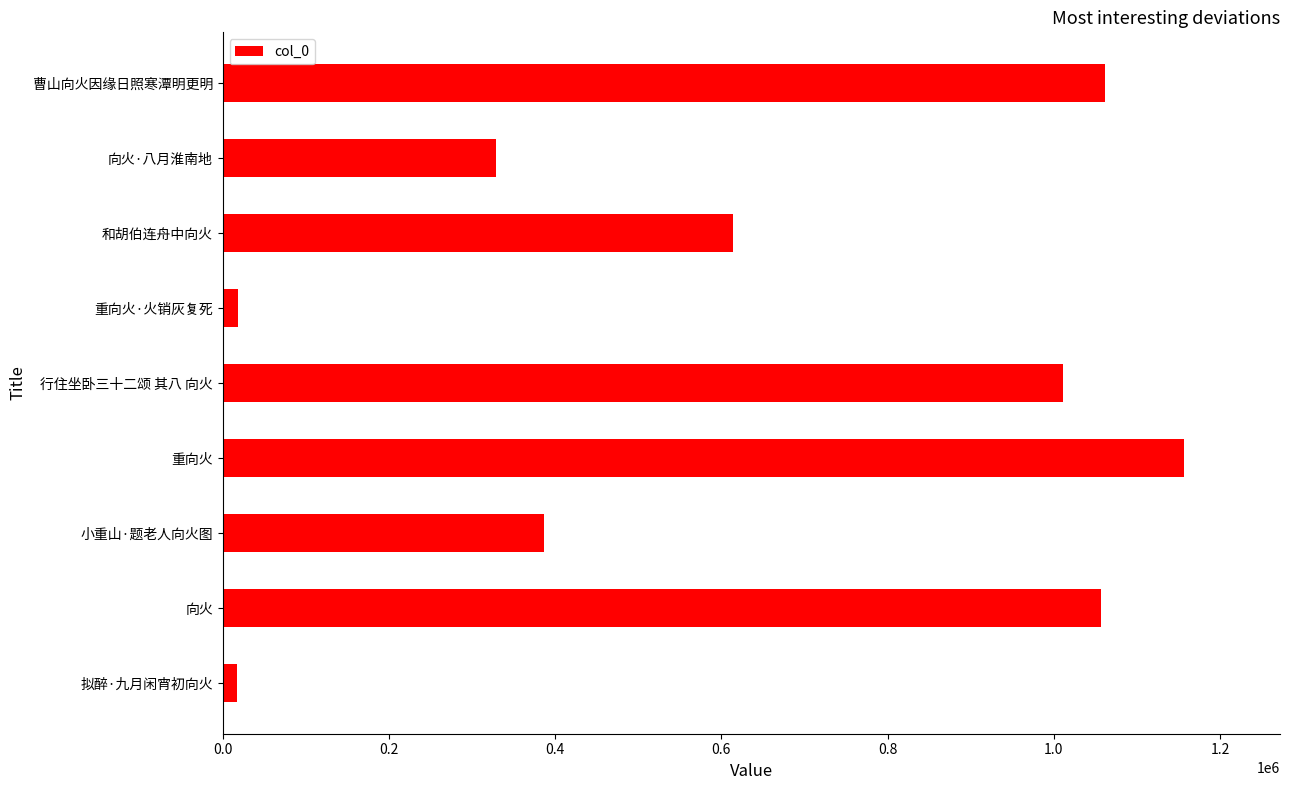

How many bars are there in total?

9